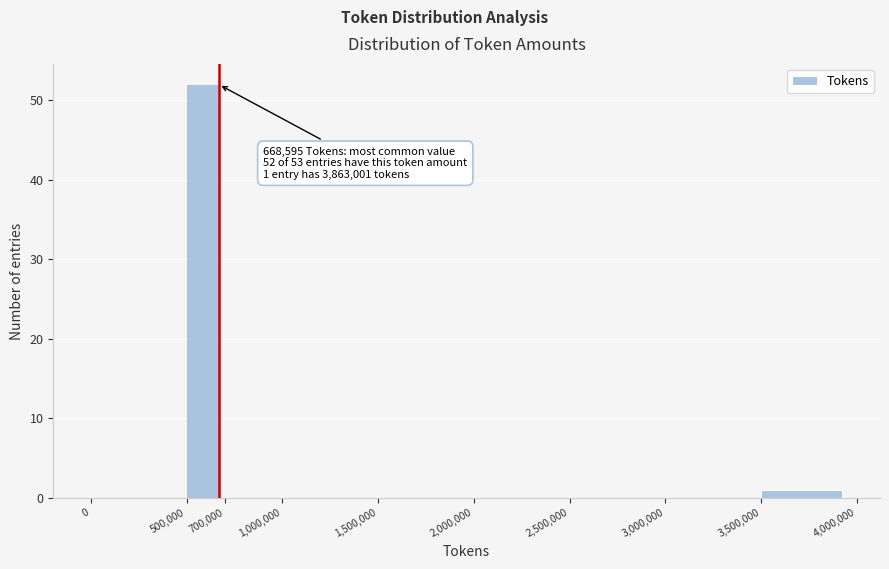

Which range on the x-axis has the tallest bar?

500,000 to 700,000